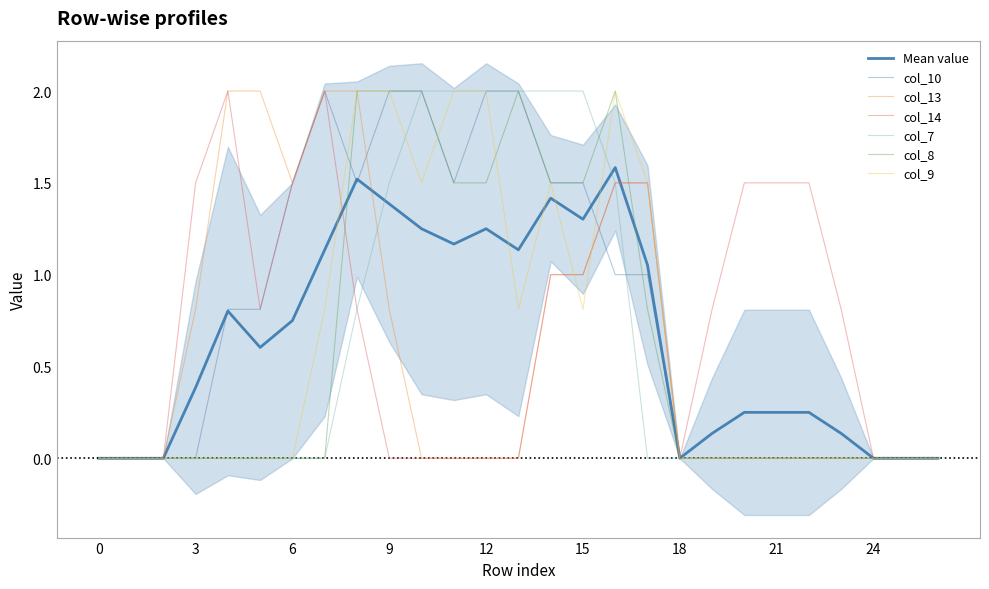

What are all the series names shown in the legend?

col_10, col_13, col_14, col_7, col_8, col_9